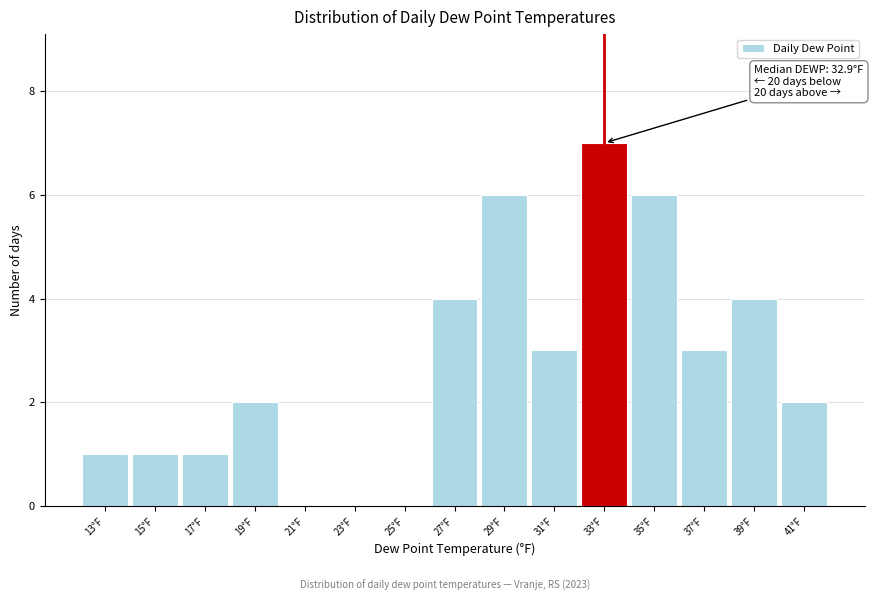

Reading left to right, extract all data points from this chart.

13°F=1	15°F=1	17°F=1	19°F=2	21°F=0	23°F=0	25°F=0	27°F=4	29°F=6	31°F=3	33°F=7	35°F=6	37°F=3	39°F=4	41°F=2